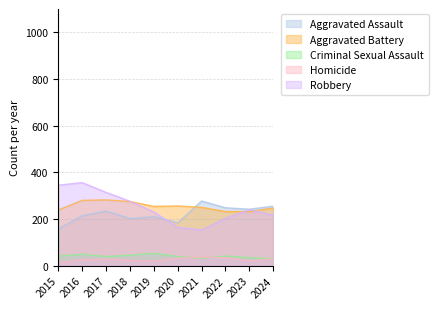

What is the difference between the maximum and second lowest values in the Aggravated Assault series?

93